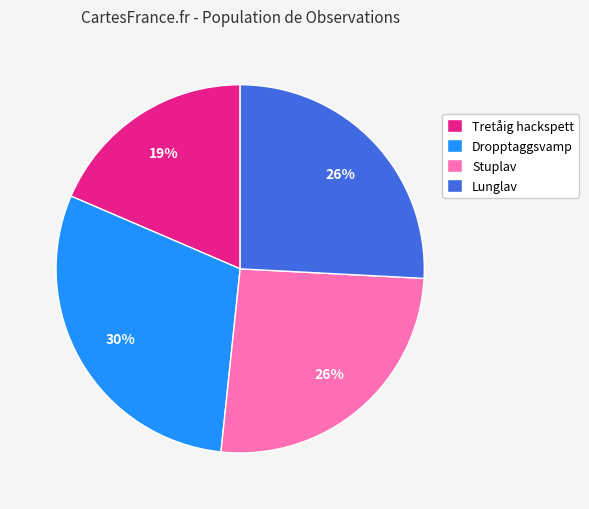

Which slice is the smallest?

Tretåig hackspett